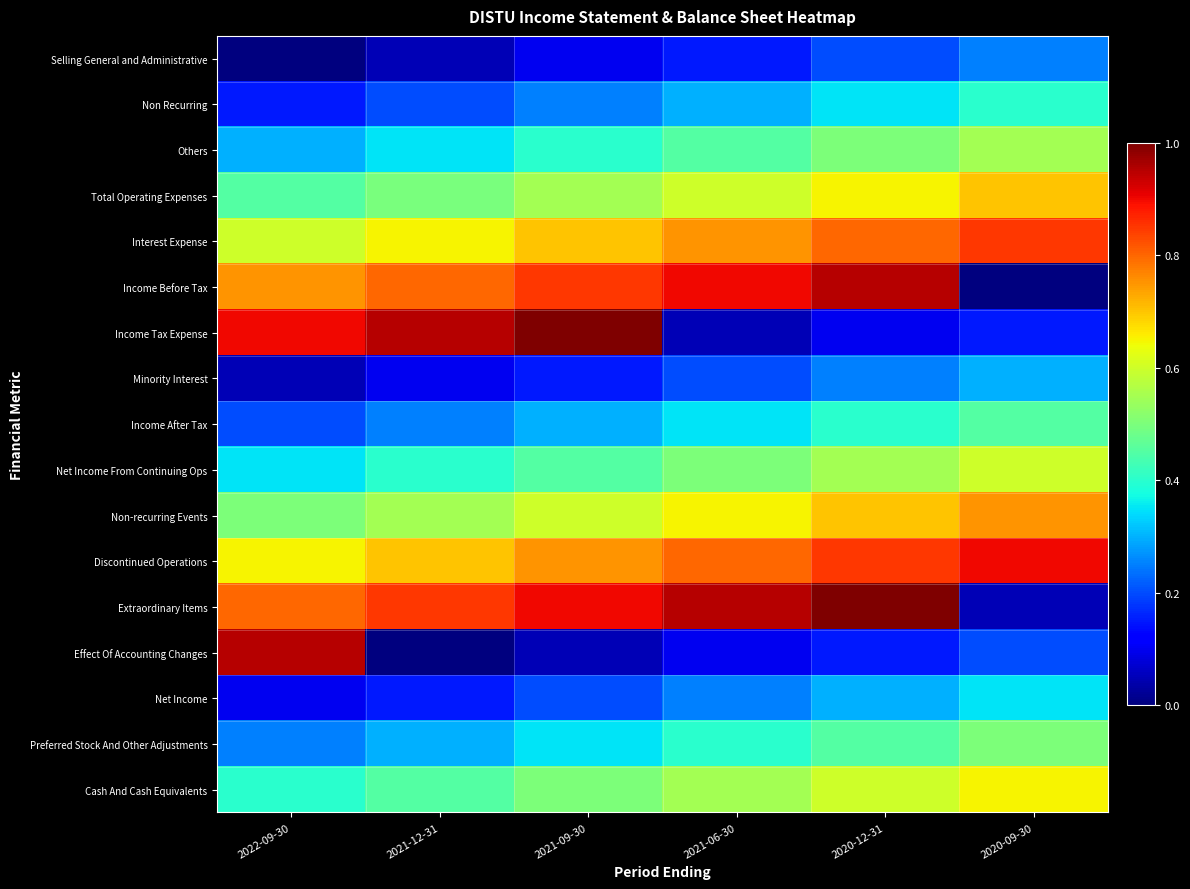

Reading right to left, extract all data points from this chart.

Selling General and Administrative: 2020-09-30=0.2	2020-12-31=0.2	2021-06-30=0.2	2021-09-30=0.1	2021-12-31=0.1	2022-09-30=0.0
Non Recurring: 2020-09-30=0.4	2020-12-31=0.3	2021-06-30=0.3	2021-09-30=0.2	2021-12-31=0.2	2022-09-30=0.1
Others: 2020-09-30=0.6	2020-12-31=0.5	2021-06-30=0.5	2021-09-30=0.4	2021-12-31=0.3	2022-09-30=0.3
Total Operating Expenses: 2020-09-30=0.7	2020-12-31=0.6	2021-06-30=0.6	2021-09-30=0.5	2021-12-31=0.5	2022-09-30=0.4
Interest Expense: 2020-09-30=0.8	2020-12-31=0.8	2021-06-30=0.8	2021-09-30=0.7	2021-12-31=0.7	2022-09-30=0.6
Income Before Tax: 2020-09-30=0.0	2020-12-31=0.9	2021-06-30=0.9	2021-09-30=0.8	2021-12-31=0.8	2022-09-30=0.8
Income Tax Expense: 2020-09-30=0.1	2020-12-31=0.1	2021-06-30=0.0	2021-09-30=1.0	2021-12-31=0.9	2022-09-30=0.9
Minority Interest: 2020-09-30=0.3	2020-12-31=0.2	2021-06-30=0.2	2021-09-30=0.2	2021-12-31=0.1	2022-09-30=0.1
Income After Tax: 2020-09-30=0.4	2020-12-31=0.4	2021-06-30=0.4	2021-09-30=0.3	2021-12-31=0.2	2022-09-30=0.2
Net Income From Continuing Ops: 2020-09-30=0.6	2020-12-31=0.5	2021-06-30=0.5	2021-09-30=0.4	2021-12-31=0.4	2022-09-30=0.3
Non-recurring Events: 2020-09-30=0.8	2020-12-31=0.7	2021-06-30=0.6	2021-09-30=0.6	2021-12-31=0.6	2022-09-30=0.5
Discontinued Operations: 2020-09-30=0.9	2020-12-31=0.8	2021-06-30=0.8	2021-09-30=0.8	2021-12-31=0.7	2022-09-30=0.6
Extraordinary Items: 2020-09-30=0.0	2020-12-31=1.0	2021-06-30=0.9	2021-09-30=0.9	2021-12-31=0.8	2022-09-30=0.8
Effect Of Accounting Changes: 2020-09-30=0.2	2020-12-31=0.1	2021-06-30=0.1	2021-09-30=0.0	2021-12-31=0.0	2022-09-30=0.9
Net Income: 2020-09-30=0.4	2020-12-31=0.3	2021-06-30=0.2	2021-09-30=0.2	2021-12-31=0.1	2022-09-30=0.1
Preferred Stock And Other Adjustments: 2020-09-30=0.5	2020-12-31=0.5	2021-06-30=0.4	2021-09-30=0.4	2021-12-31=0.3	2022-09-30=0.2
Cash And Cash Equivalents: 2020-09-30=0.6	2020-12-31=0.6	2021-06-30=0.5	2021-09-30=0.5	2021-12-31=0.4	2022-09-30=0.4